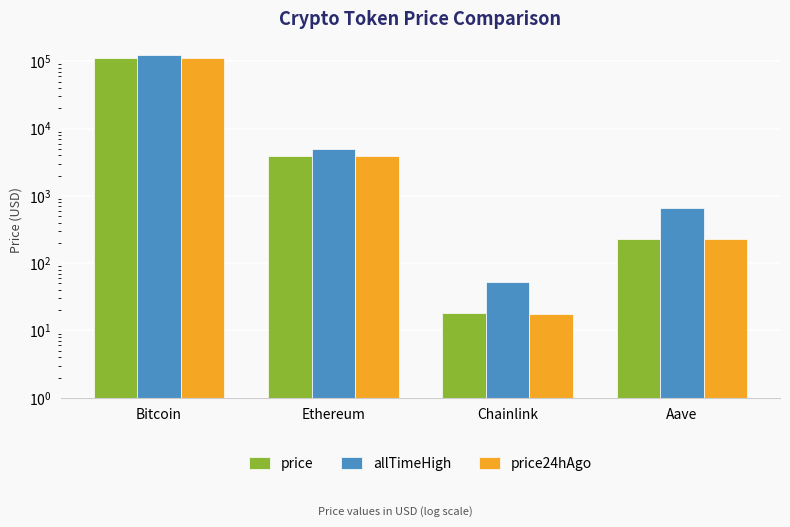

Which series has the widest spread of values?

allTimeHigh